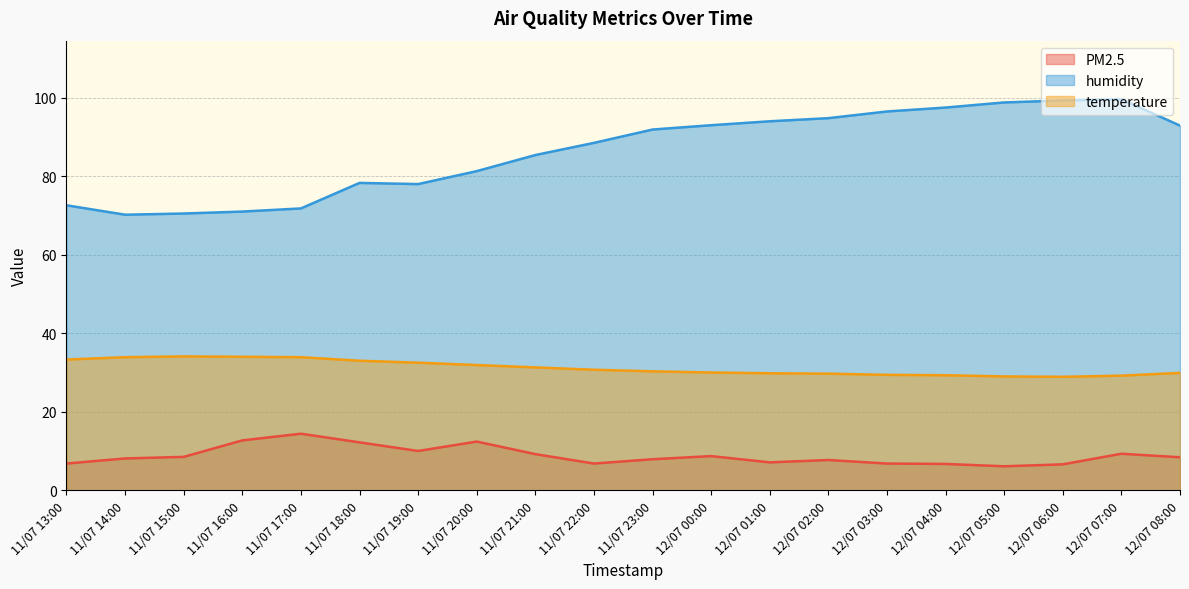

Which series has the largest range (max minus min)?

humidity